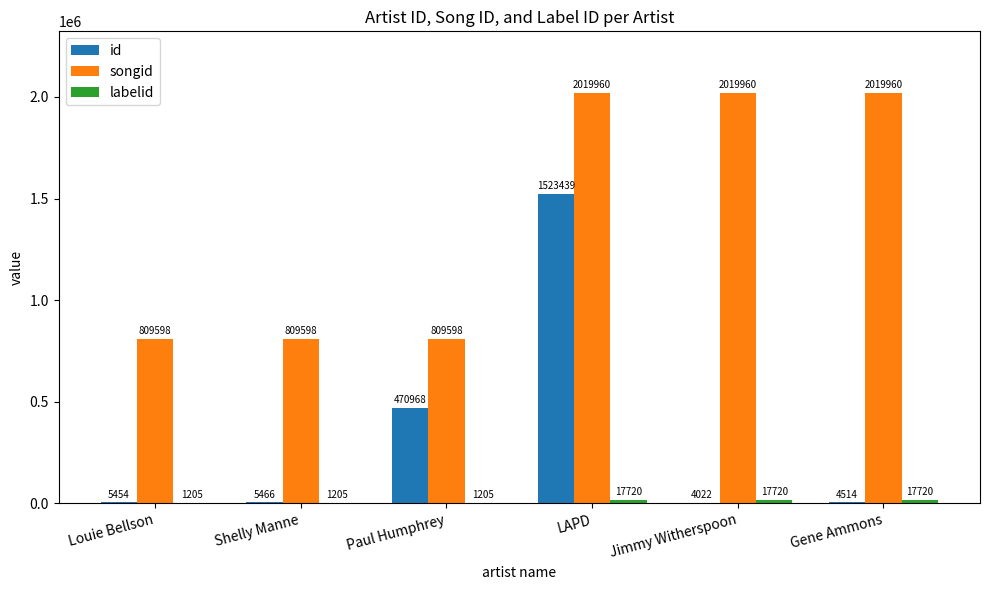

What is the total value across all series at Jimmy Witherspoon?

2041702